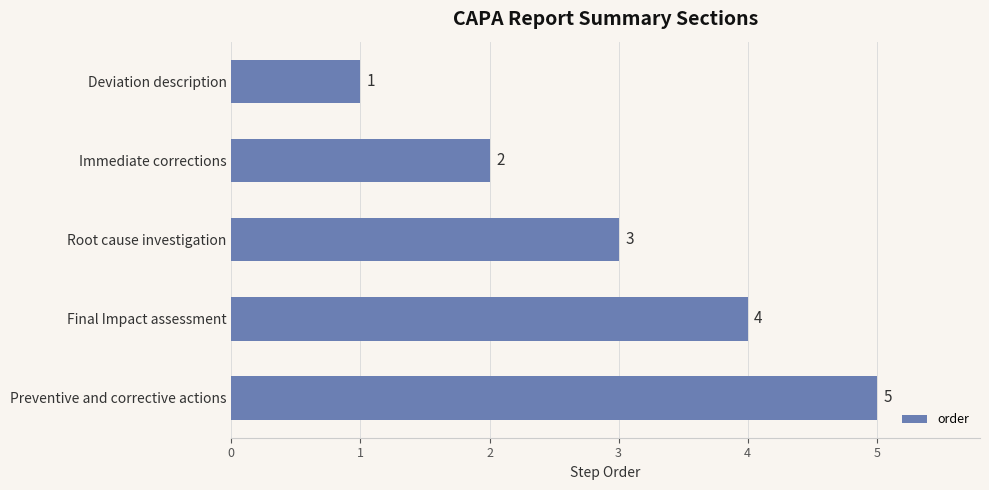

Reading bottom to top, transcribe all the data shown in this chart.

Preventive and corrective actions=5	Final Impact assessment=4	Root cause investigation=3	Immediate corrections=2	Deviation description=1